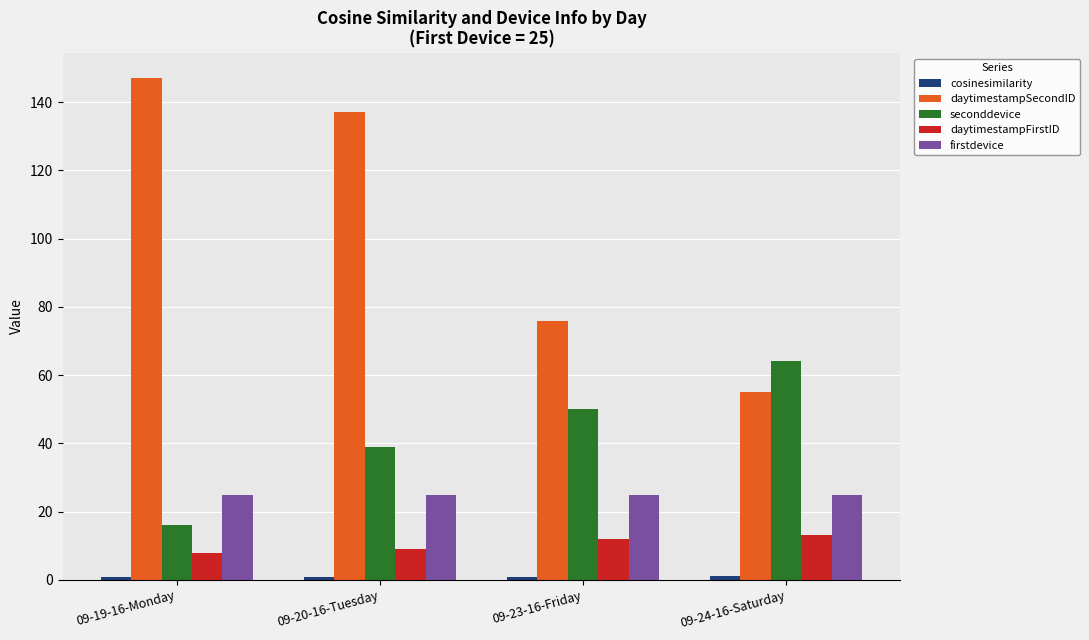

At which category is the sum across all series the highest?

09-20-16-Tuesday